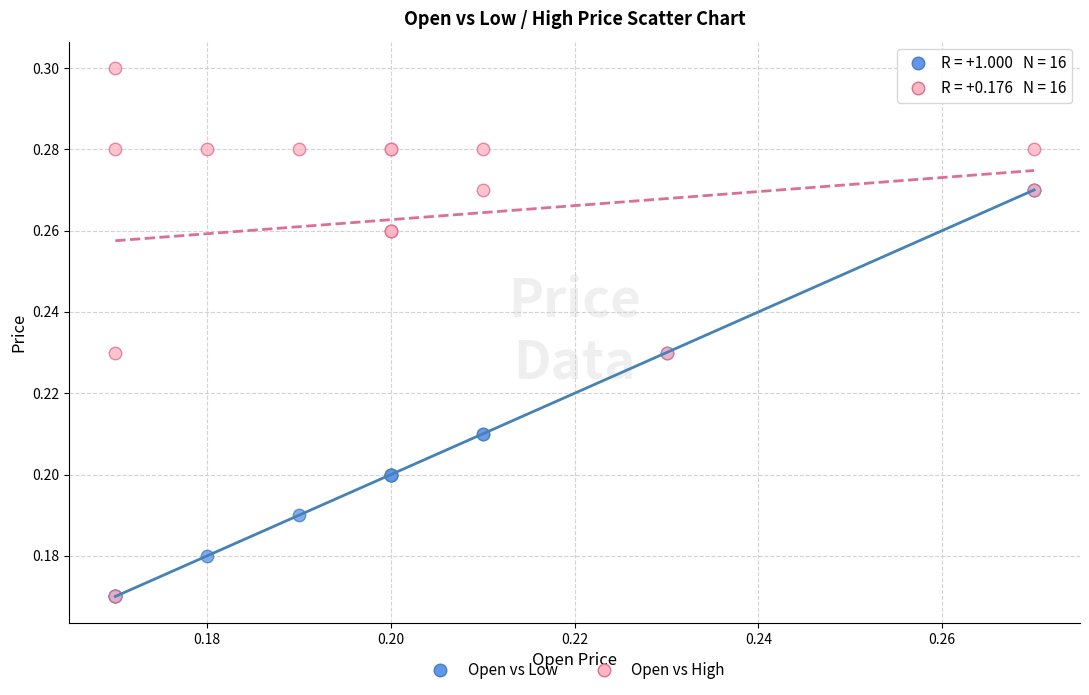

What are all the series names shown in the legend?

Open vs Low, Open vs High